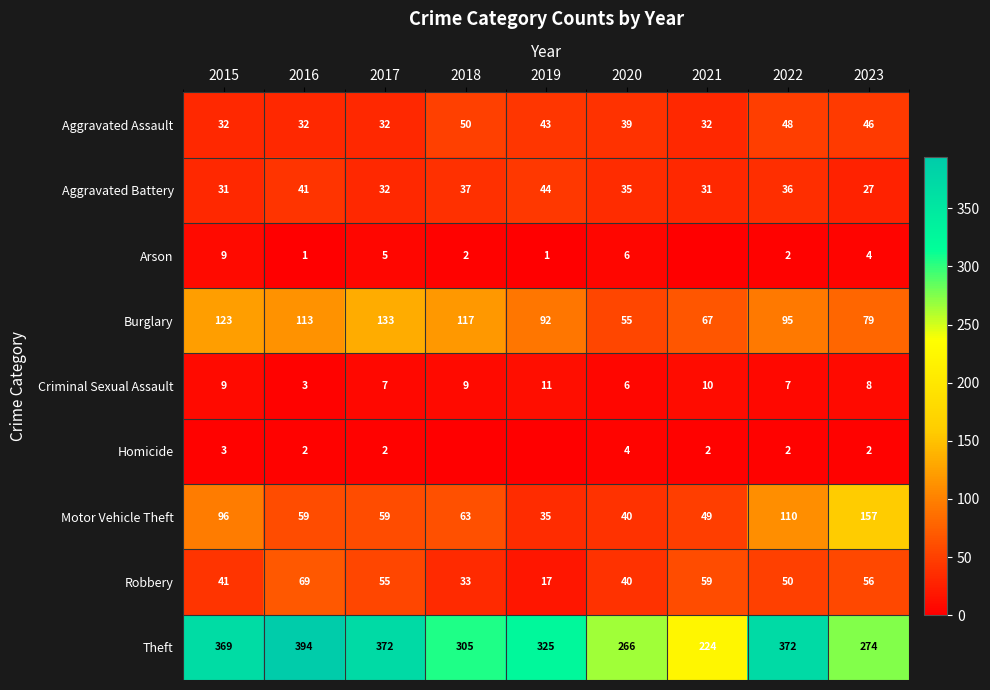

At how many categories does at least one series exceed 263?

8